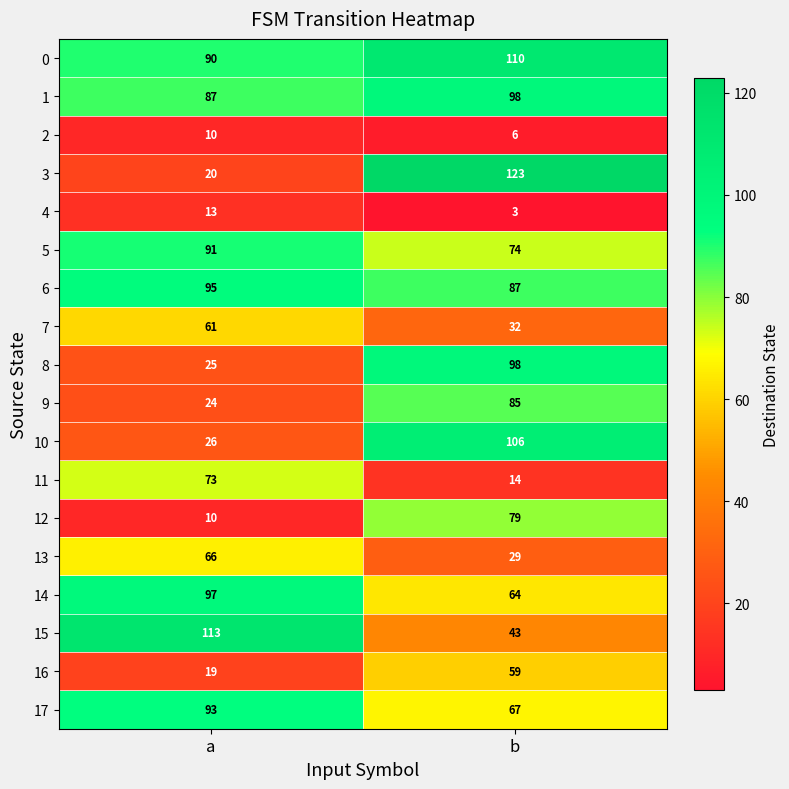

The value of 7 at a is 88. True or false?

False